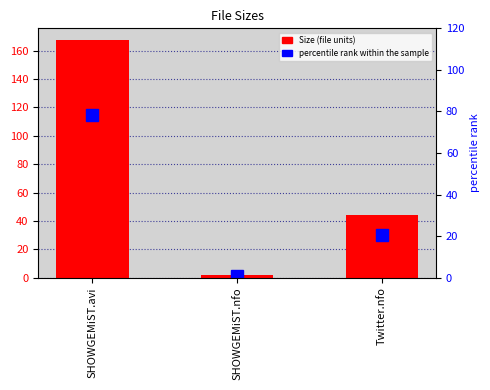

Which category has the lowest value across all series?

SHOWGEMiST.nfo